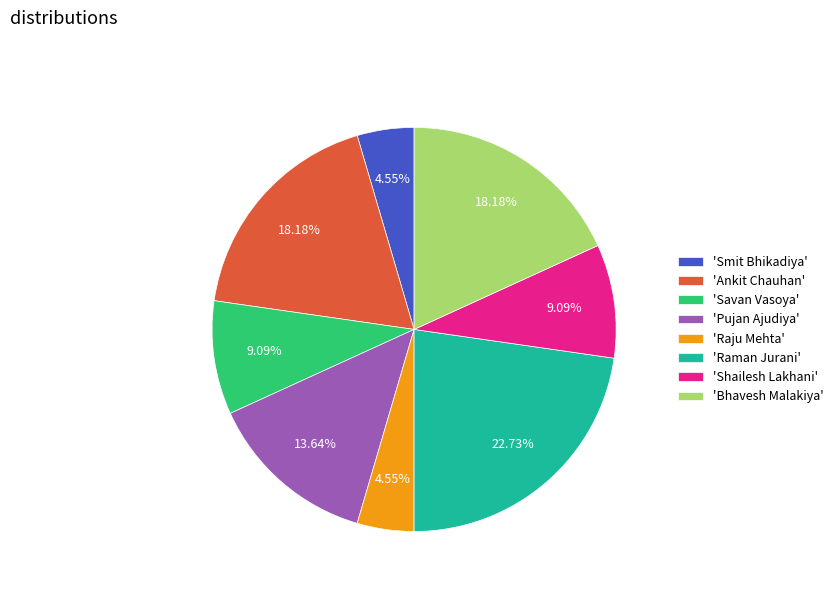

What is the ratio of the value at 'Smit Bhikadiya' to the value at 'Raju Mehta'?

1.0